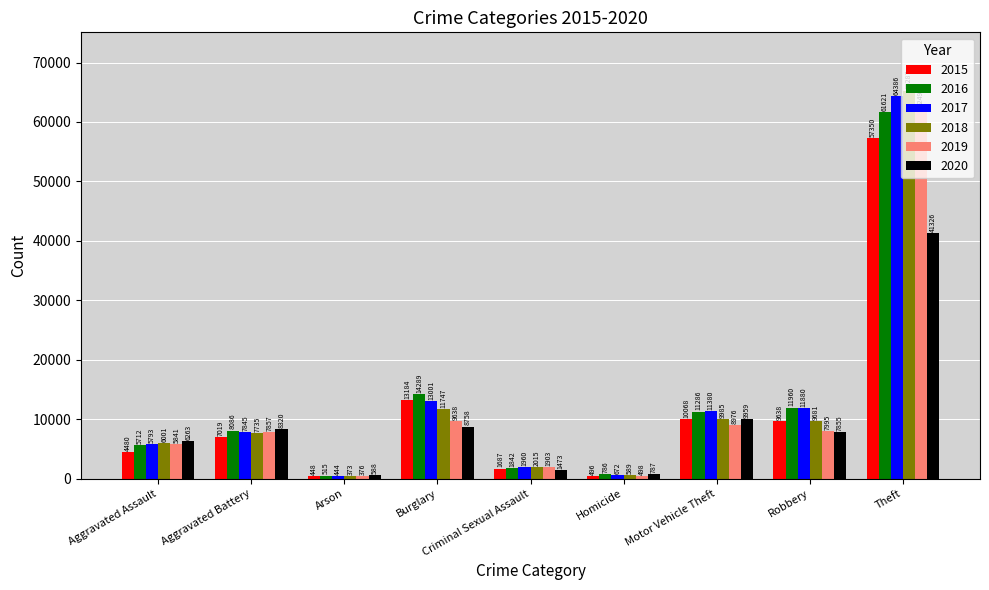

List the labels in order of 2018 value, smallest first.

Arson, Homicide, Criminal Sexual Assault, Aggravated Assault, Aggravated Battery, Robbery, Motor Vehicle Theft, Burglary, Theft